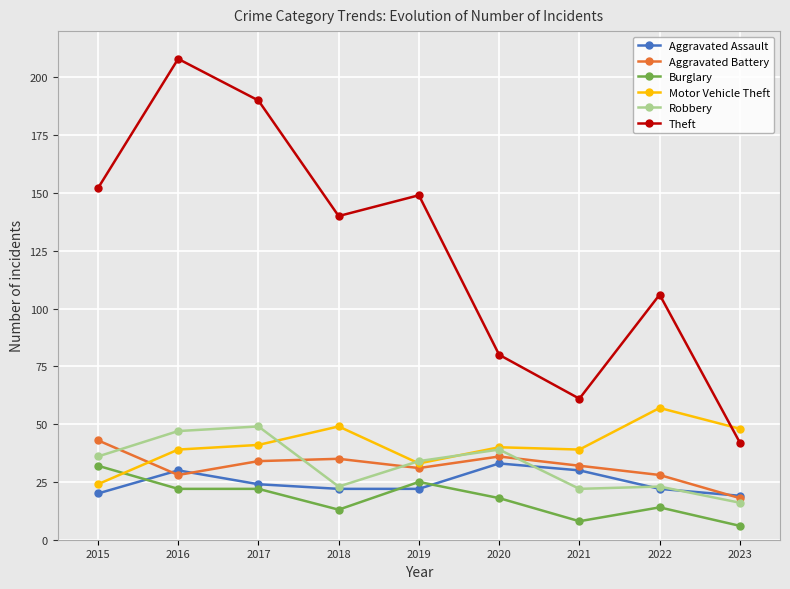

True or false: Aggravated Battery has a value of 10 at 2016.

False